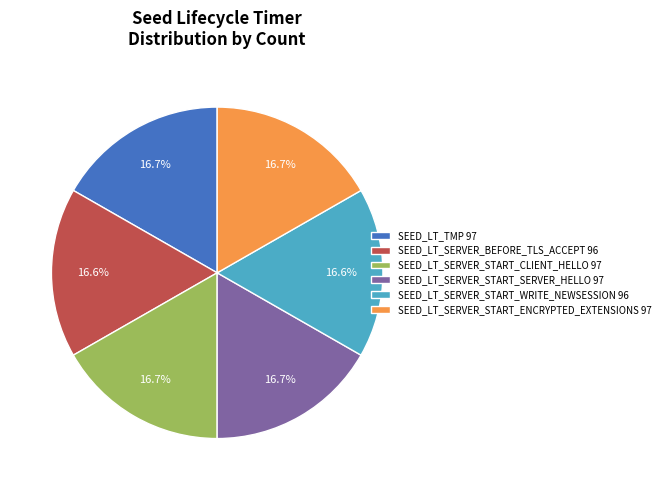

Approximately how many times larger is the value at SEED_LT_TMP 97 compared to SEED_LT_SERVER_START_WRITE_NEWSESSION 96?

1.0